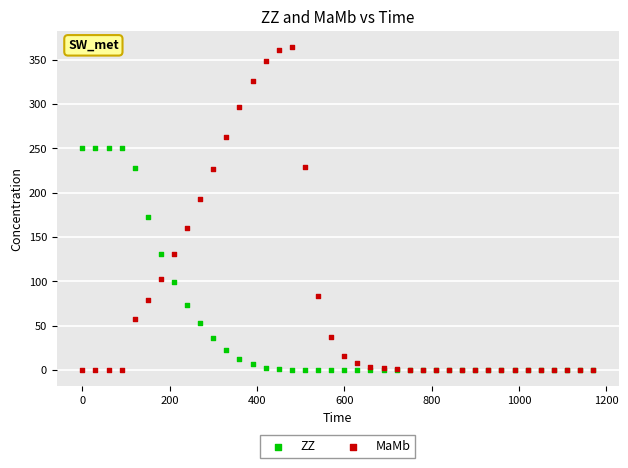

What are all the series names shown in the legend?

ZZ, MaMb